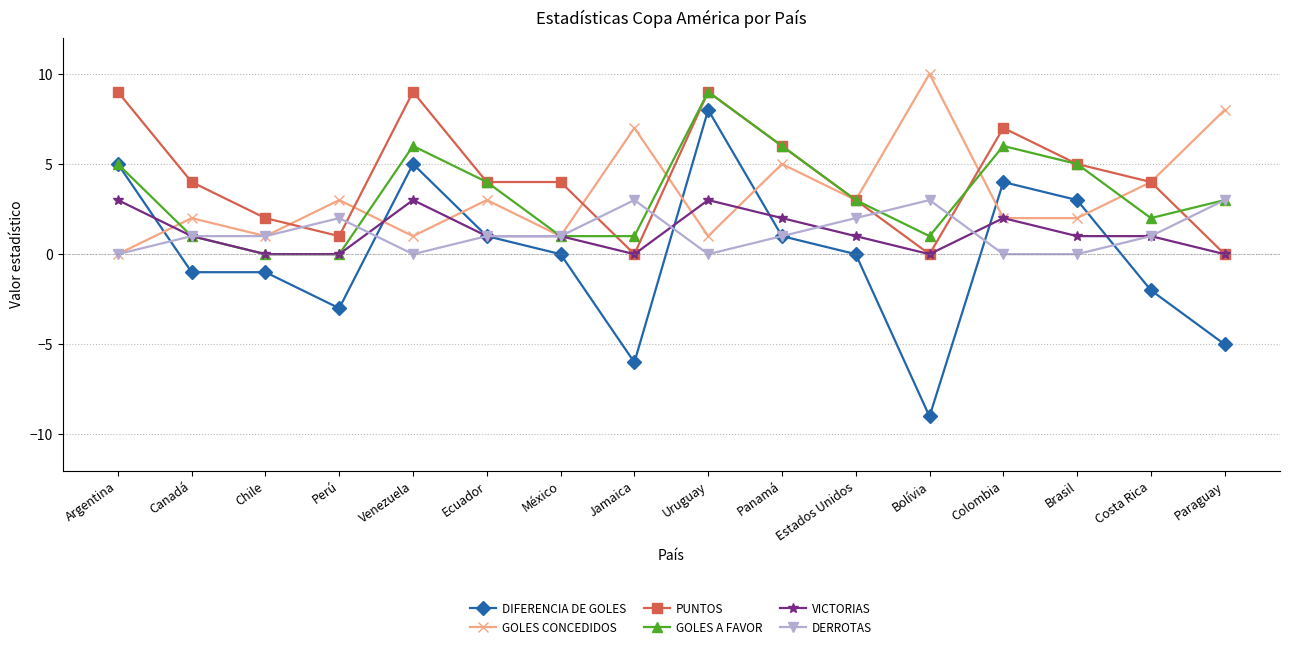

At which category is the sum across all series the highest?

Uruguay